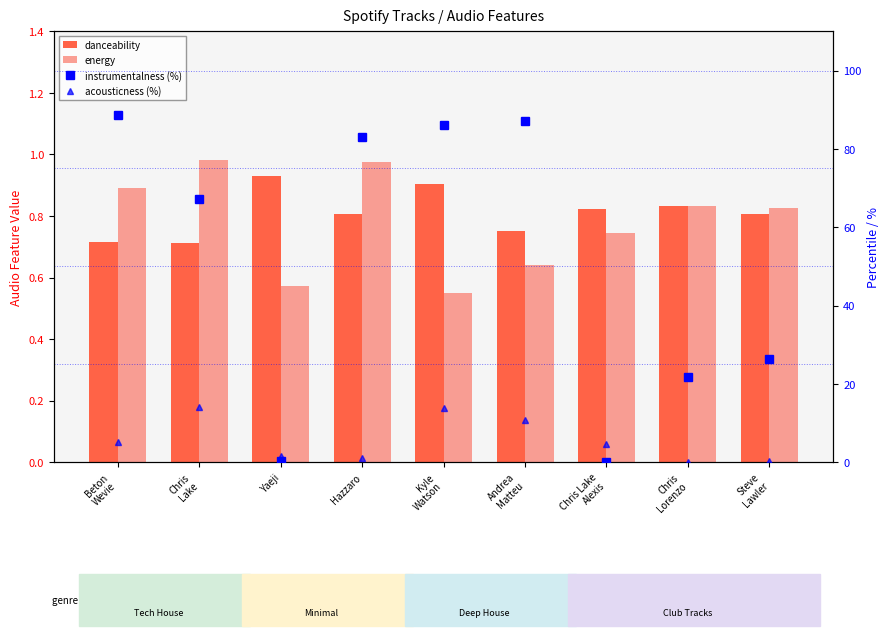

How many data points does each series have?

9